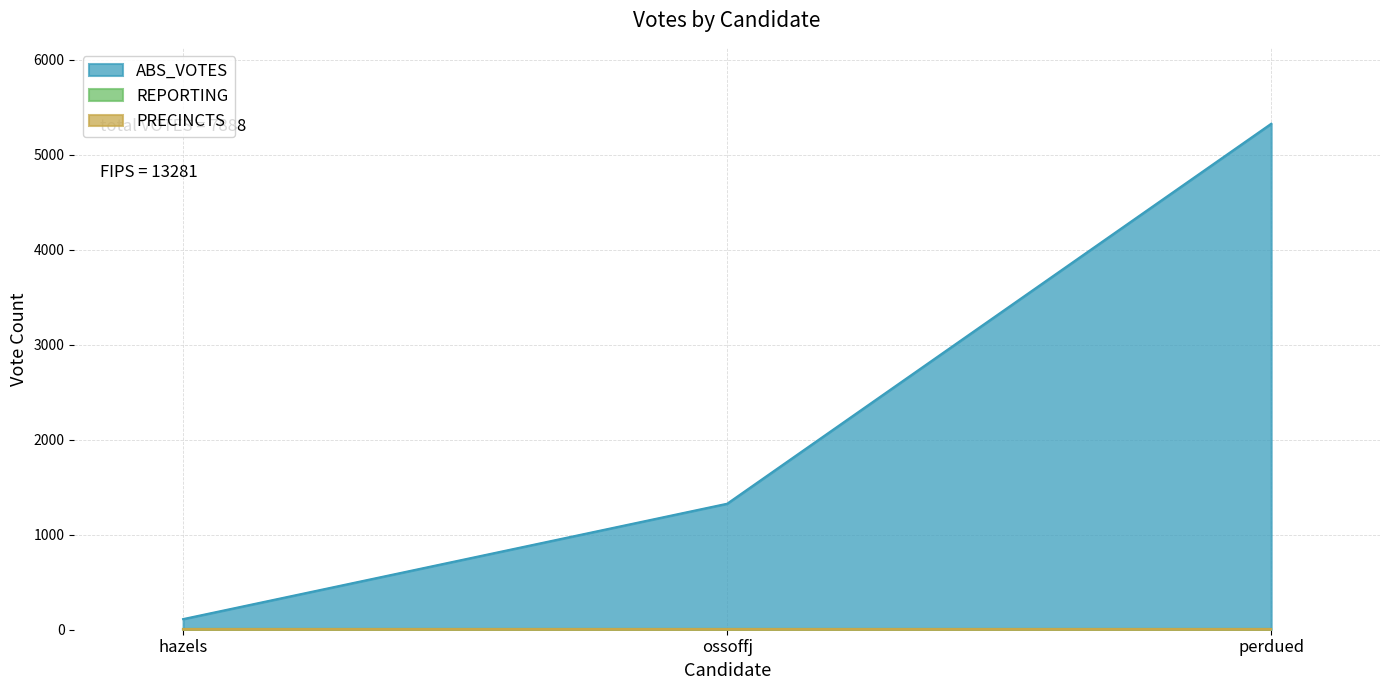

List the series in order of their peak value, lowest first.

REPORTING, PRECINCTS, ABS_VOTES